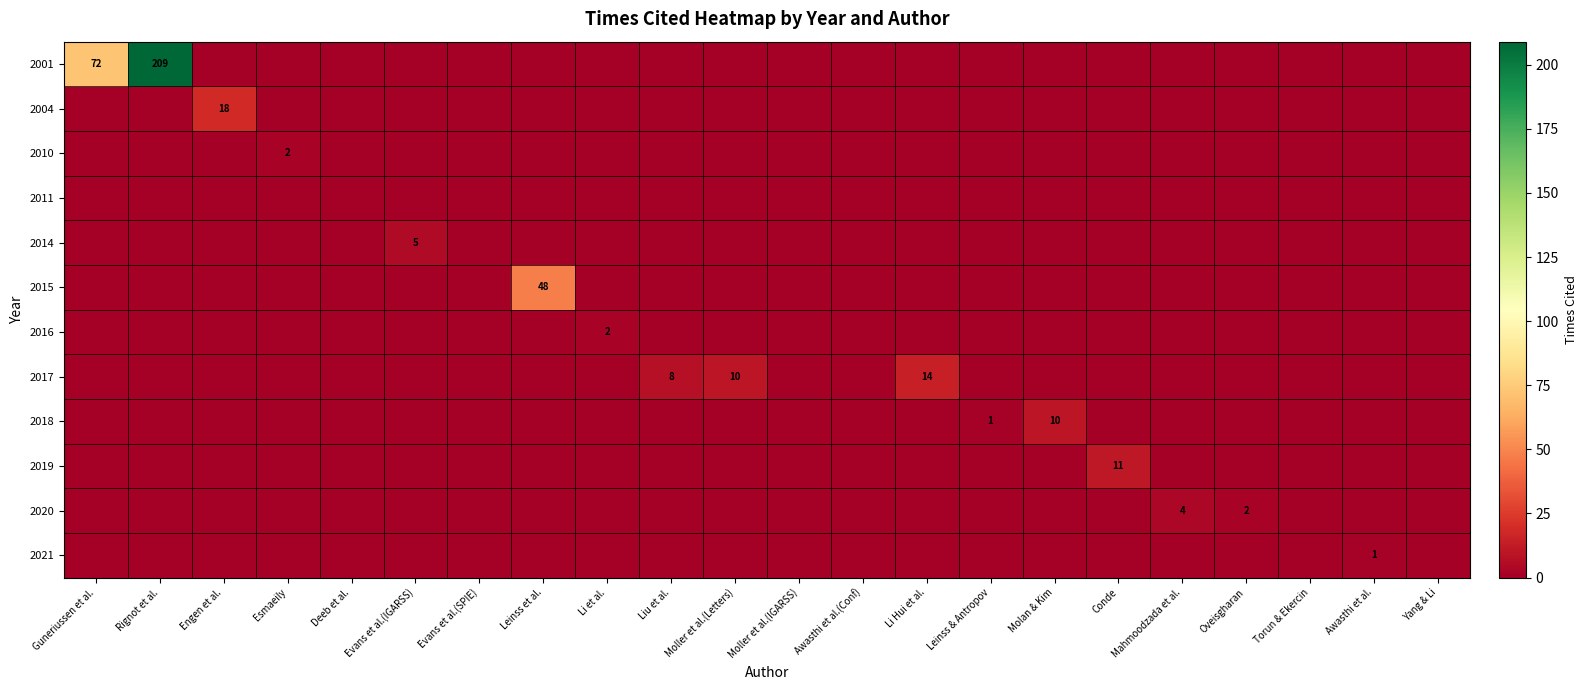

At how many categories does at least one series exceed 147?

1